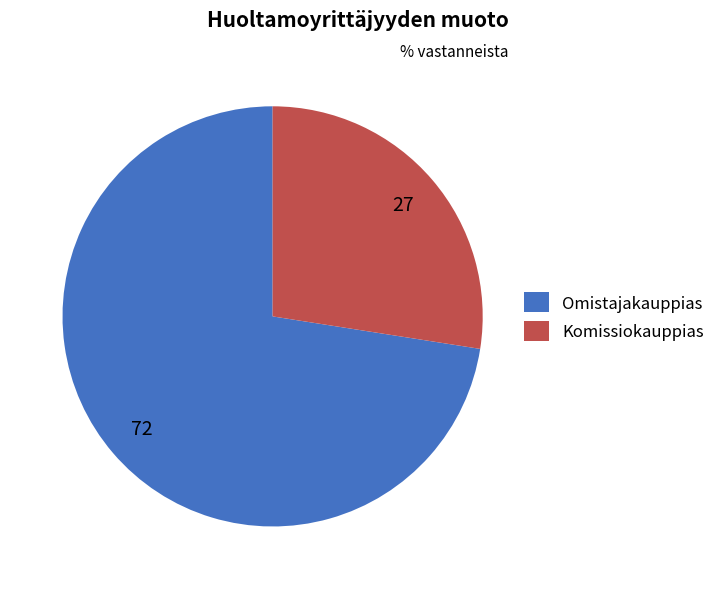

Which has a higher value, Komissiokauppias or Omistajakauppias?

Omistajakauppias